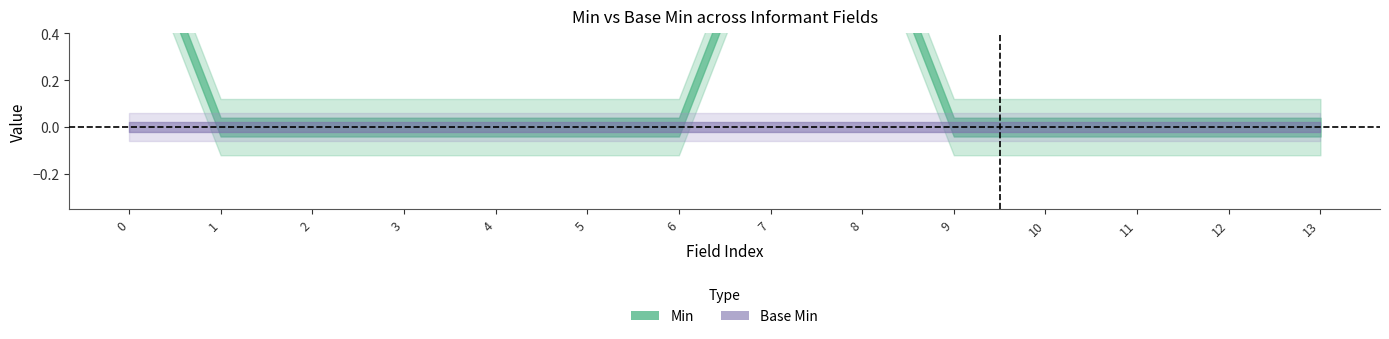

True or false: Base Min and Min intersect in this chart.

False